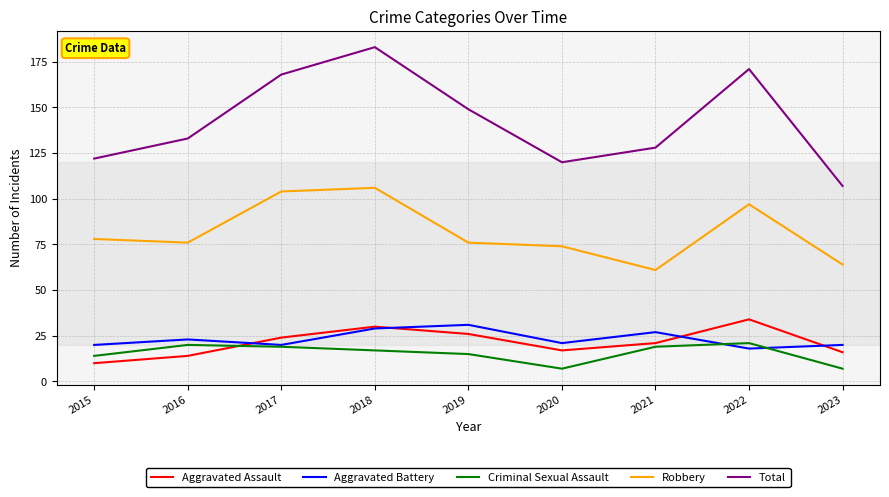

What is the highest value of the Aggravated Battery series?

31